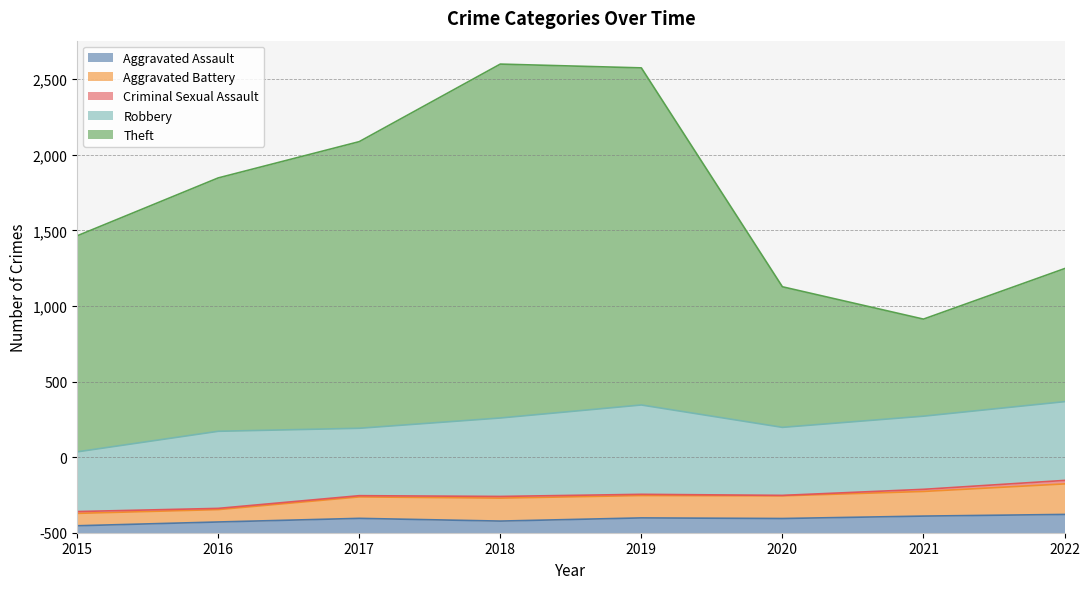

At which label does Aggravated Assault first exceed 95?

2019